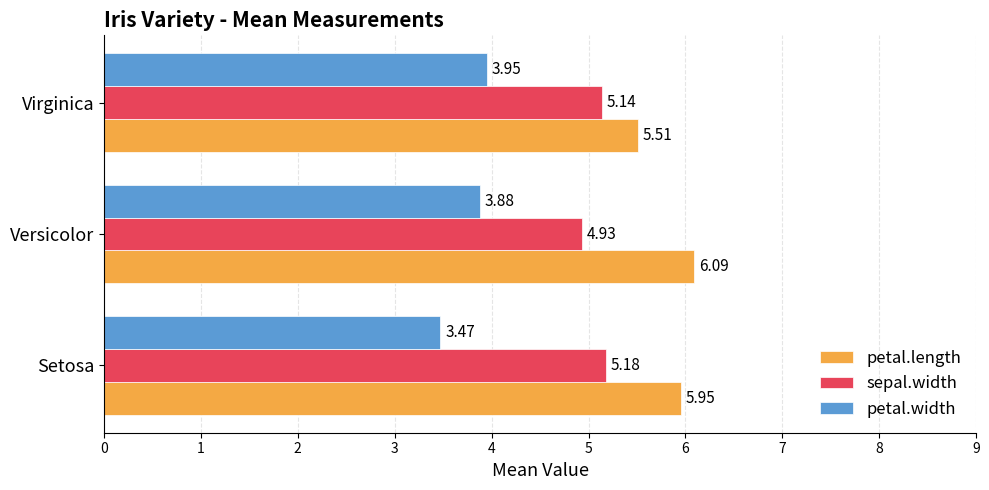

Which series has the largest range (max minus min)?

petal.length